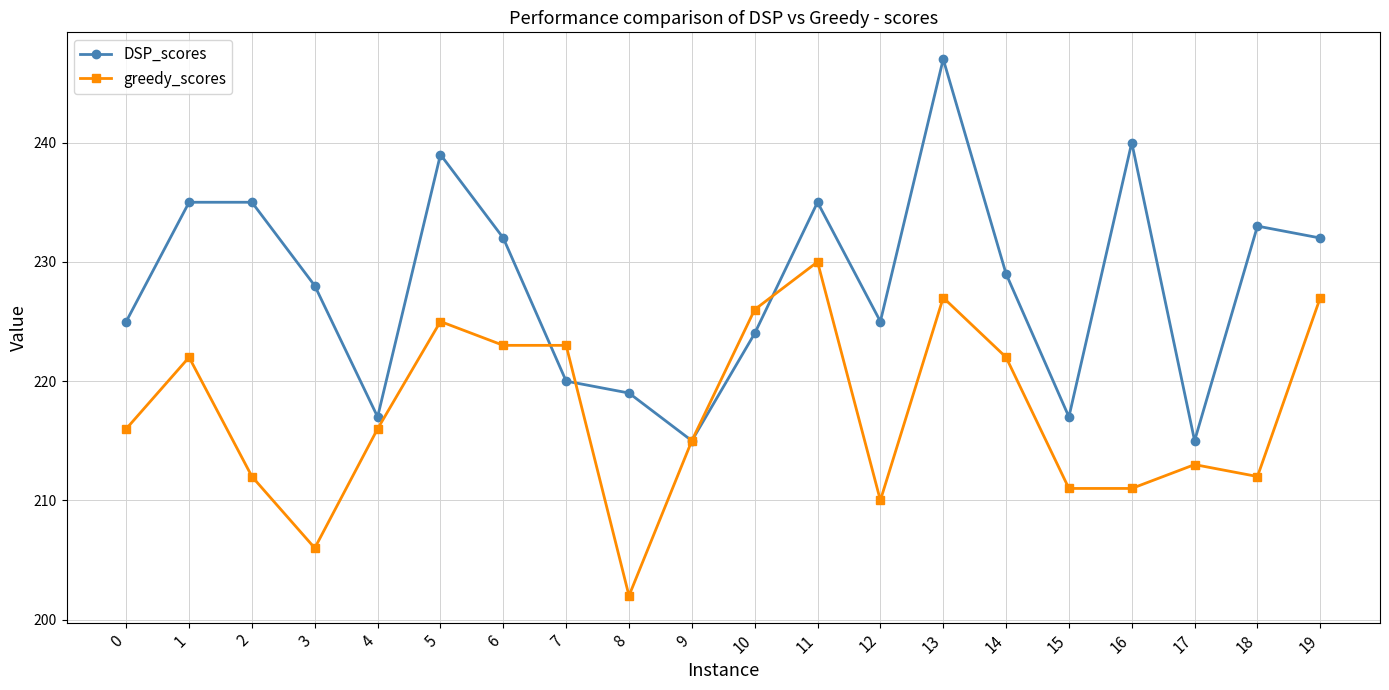

True or false: greedy_scores has more than 1 points higher than both neighbors.

True